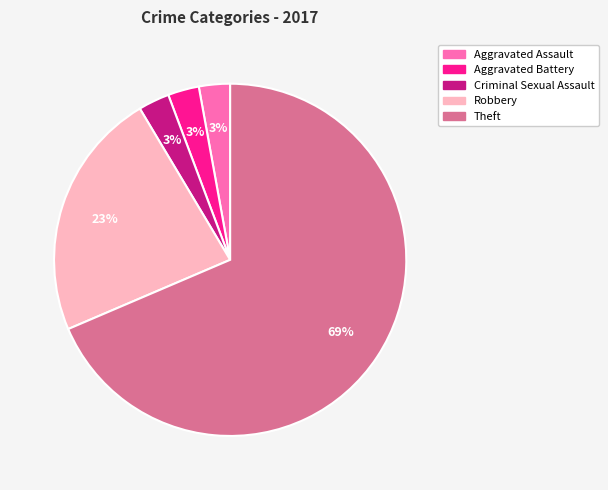

How many segments does this pie chart have?

5